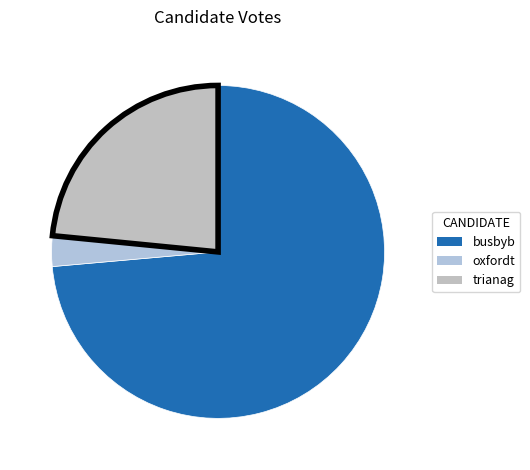

To the nearest percent, what is the combined percentage of oxfordt and busbyb?

77%